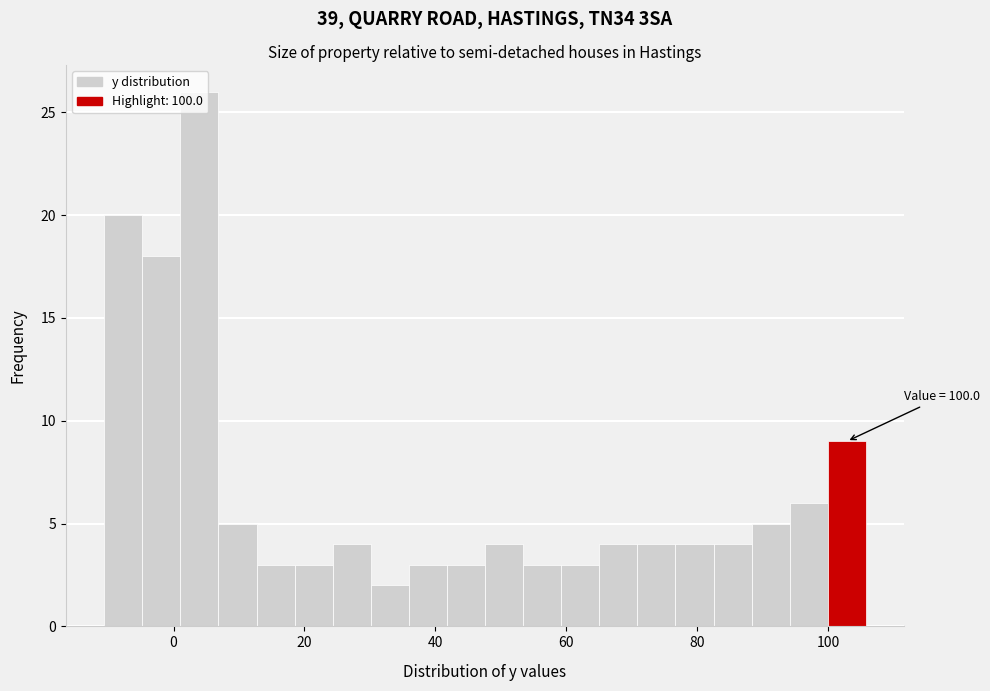

Around what value on the x-axis is the tallest bar? Give the approximate position of its centre, as read against the axis.

4